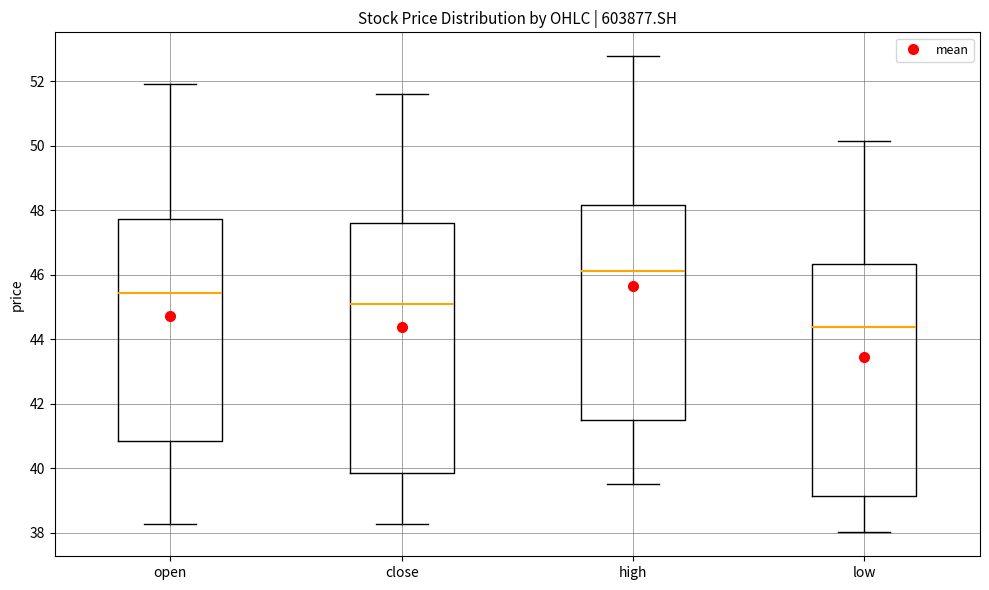

Reading left to right, transcribe this box plot: for each box, give where its median line is, the range the box spans, and where its two whiskers end, as read against the y-axis. The values are not printed on the chart, so give them approximately, as read against the axis.

open: median 45.4, box 40.8 to 47.8, whiskers 38.2 to 52.0
close: median 45.2, box 39.8 to 47.6, whiskers 38.2 to 51.6
high: median 46.2, box 41.4 to 48.2, whiskers 39.6 to 52.8
low: median 44.4, box 39.2 to 46.4, whiskers 38.0 to 50.2